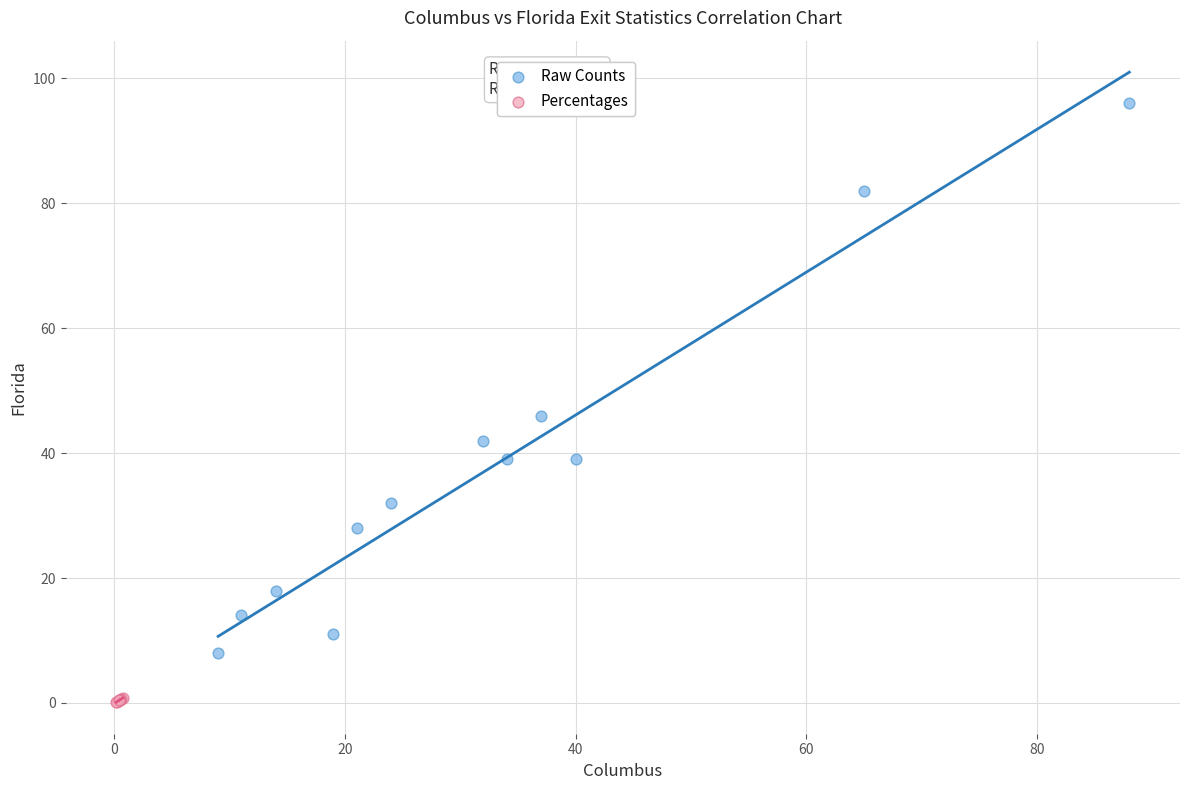

Which series has the widest spread of Y values?

Raw Counts